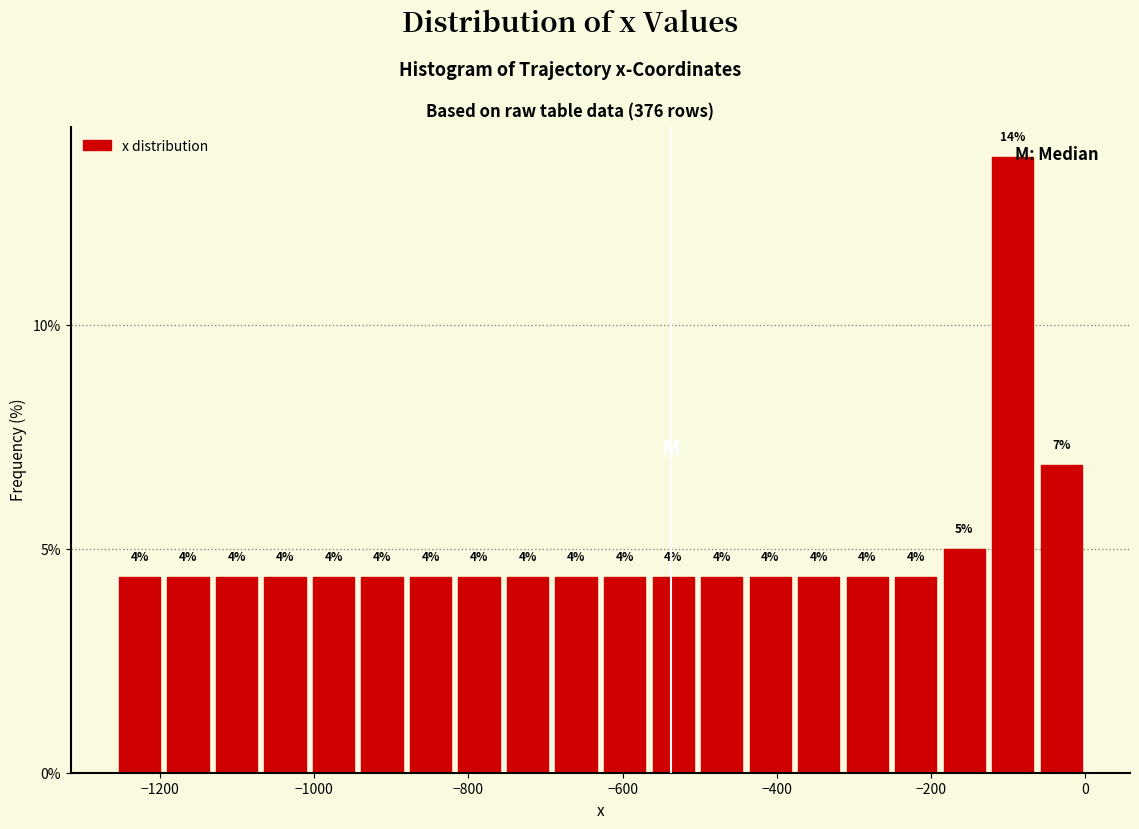

Around what value on the x-axis is the tallest bar? Give the approximate position of its centre, as read against the axis.

-100